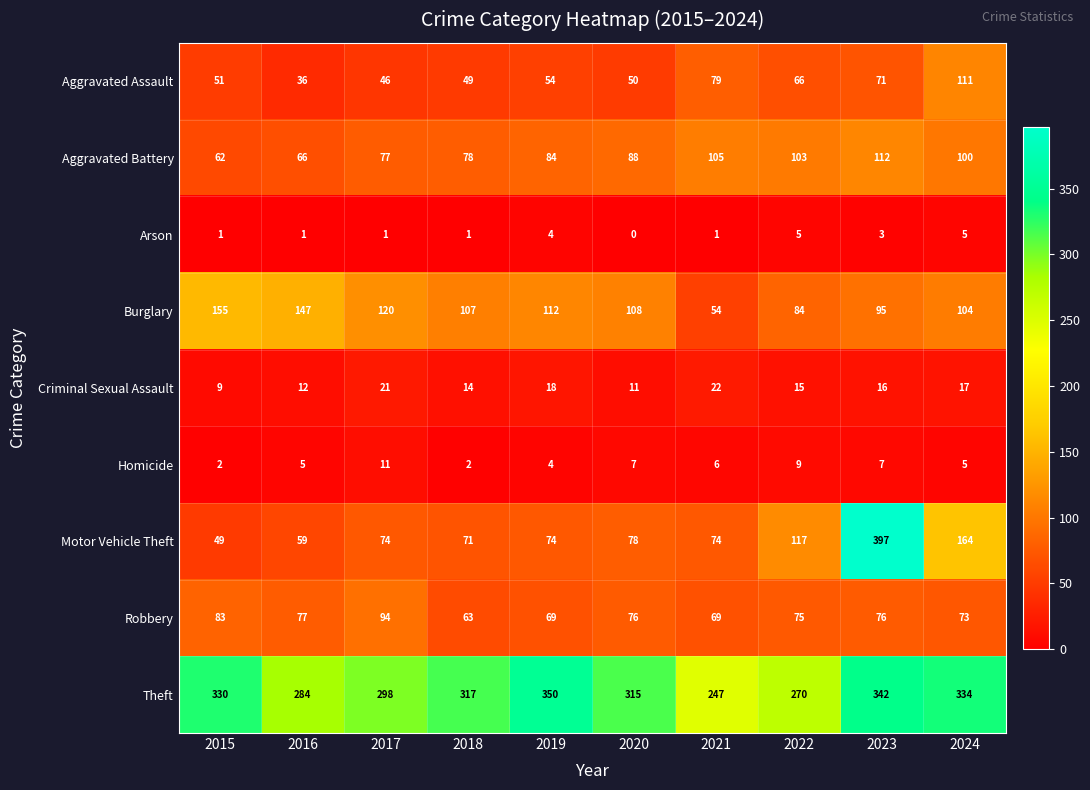

At which label does Criminal Sexual Assault reach its peak?

2021